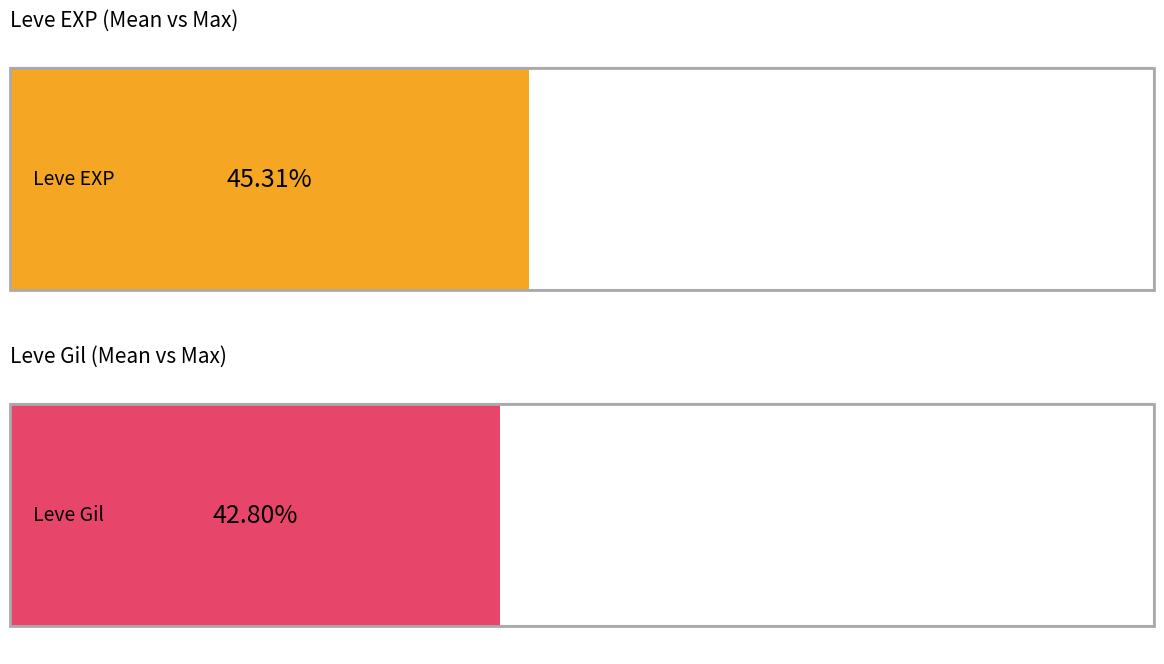

Is the value of Leve Gil at Sanity Points greater than the value of Leve EXP at Unbreak My Heart?

No